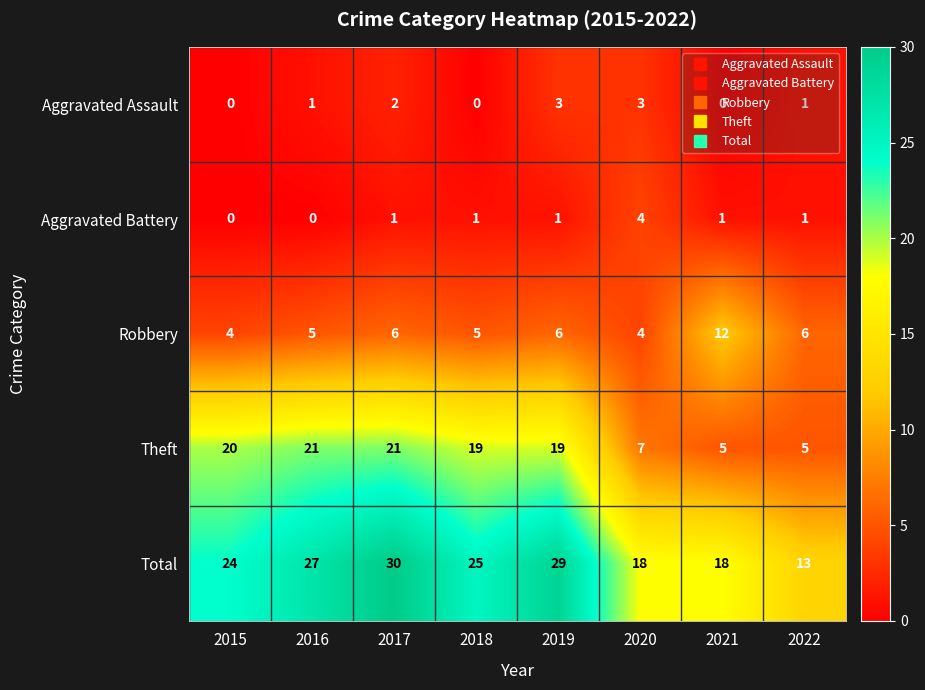

What is the greatest value displayed?

30